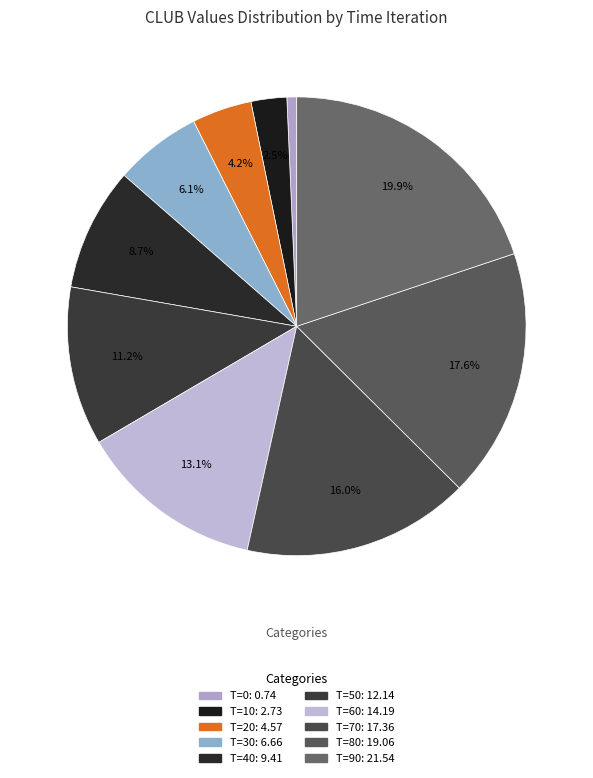

How many slices are in this pie chart?

10